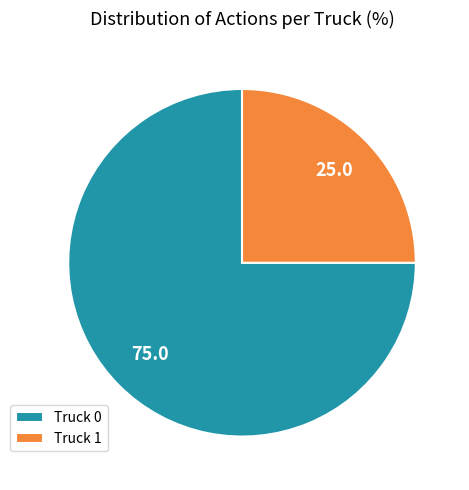

What is the ratio of the value at Truck 1 to the value at Truck 0?

0.3